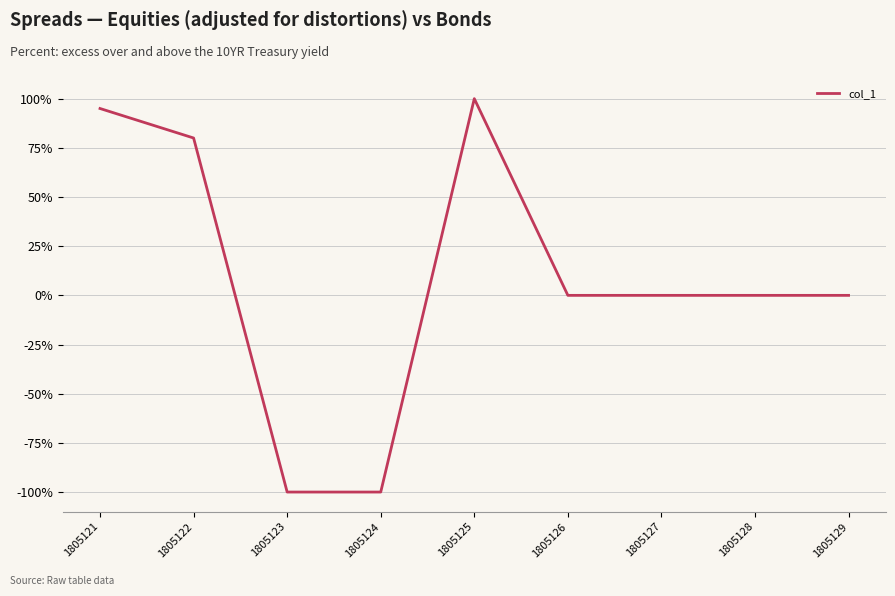

What is the sum of all values?

75